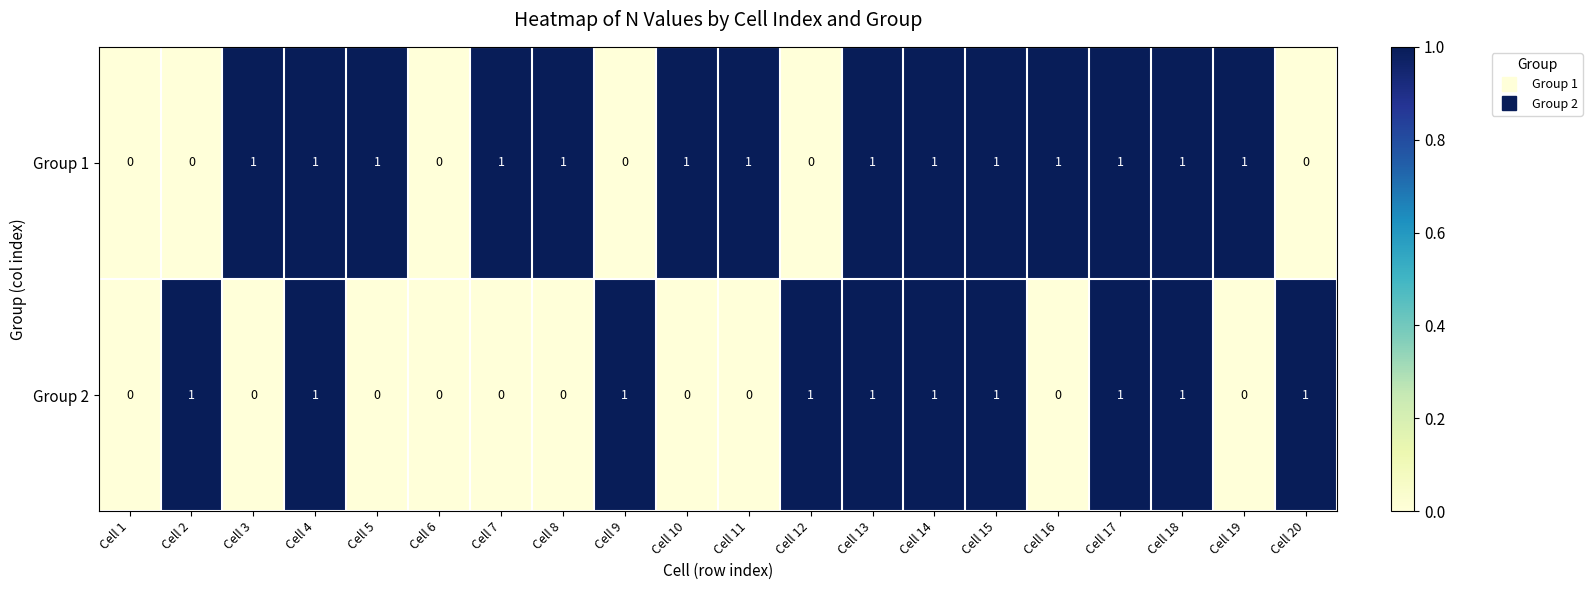

Which series has the largest total across all categories?

Group 1